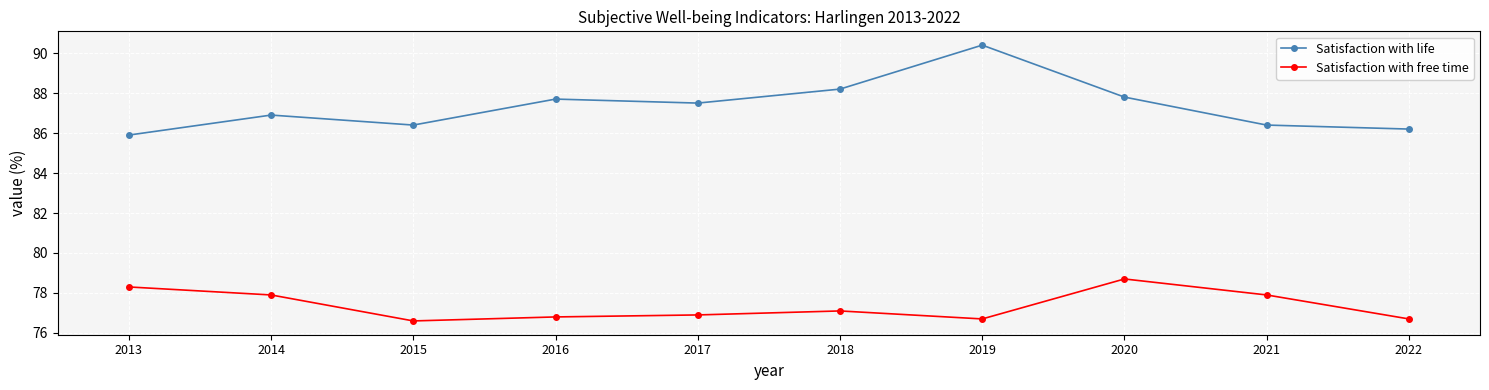

What is the difference between the Satisfaction with life values at 2015 and 2020?

1.4